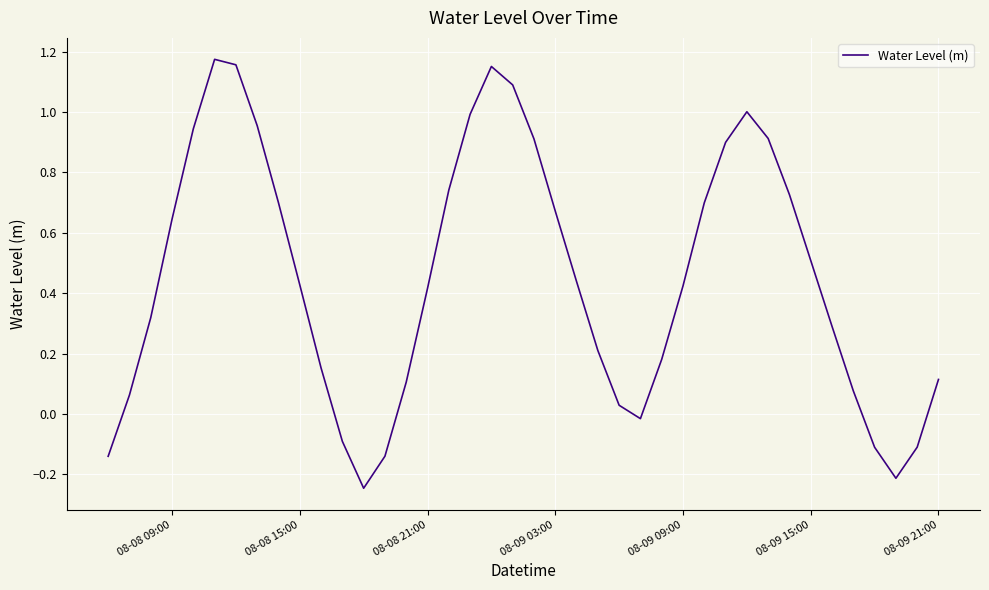

What is the difference between the second highest and second lowest values?

1.4